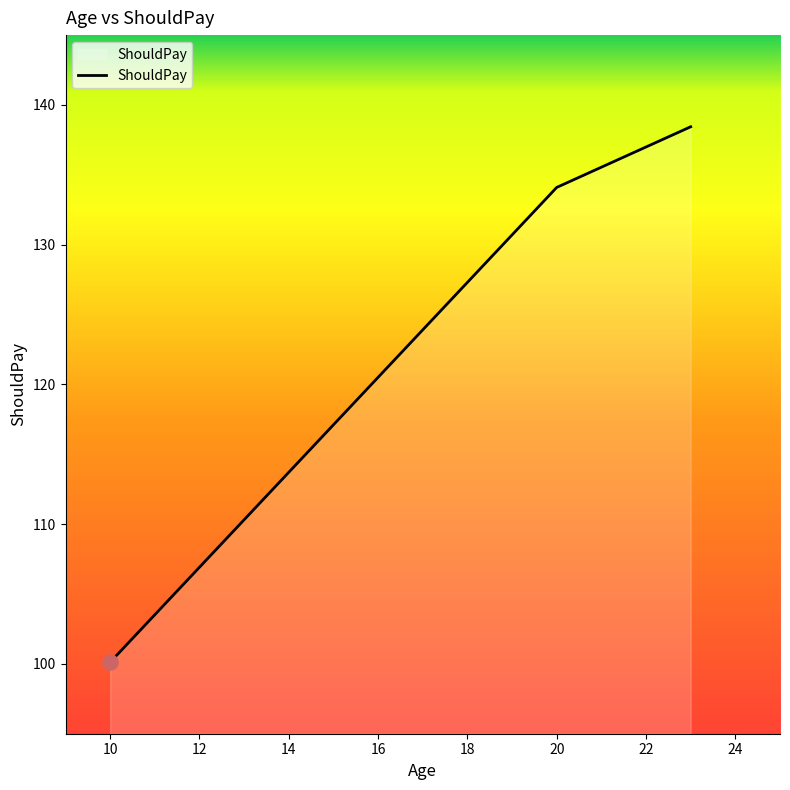

What is the minimum value shown in the chart?

100.1